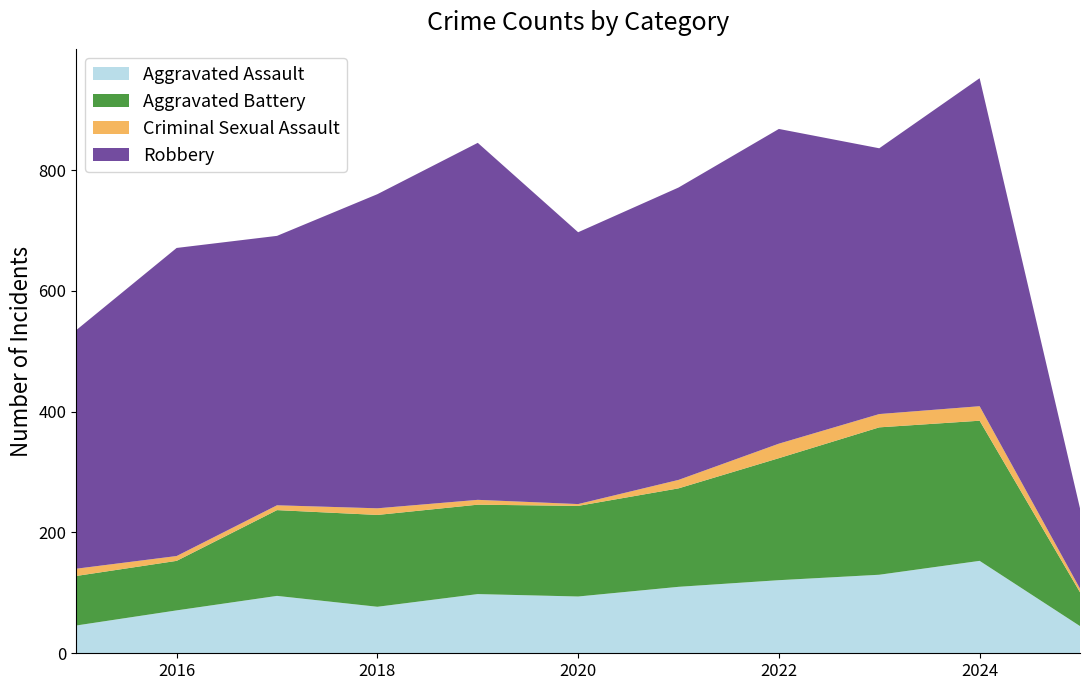

Reading left to right, extract all data points from this chart.

Aggravated Assault: 2015=46	2016=71	2017=95	2018=77	2019=98	2020=94	2021=110	2022=121	2023=130	2024=153	2025=45
Aggravated Battery: 2015=82	2016=82	2017=142	2018=152	2019=148	2020=150	2021=163	2022=202	2023=244	2024=232	2025=56
Criminal Sexual Assault: 2015=12	2016=8	2017=8	2018=11	2019=8	2020=3	2021=14	2022=24	2023=22	2024=24	2025=6
Robbery: 2015=395	2016=510	2017=446	2018=520	2019=591	2020=450	2021=484	2022=521	2023=440	2024=543	2025=133